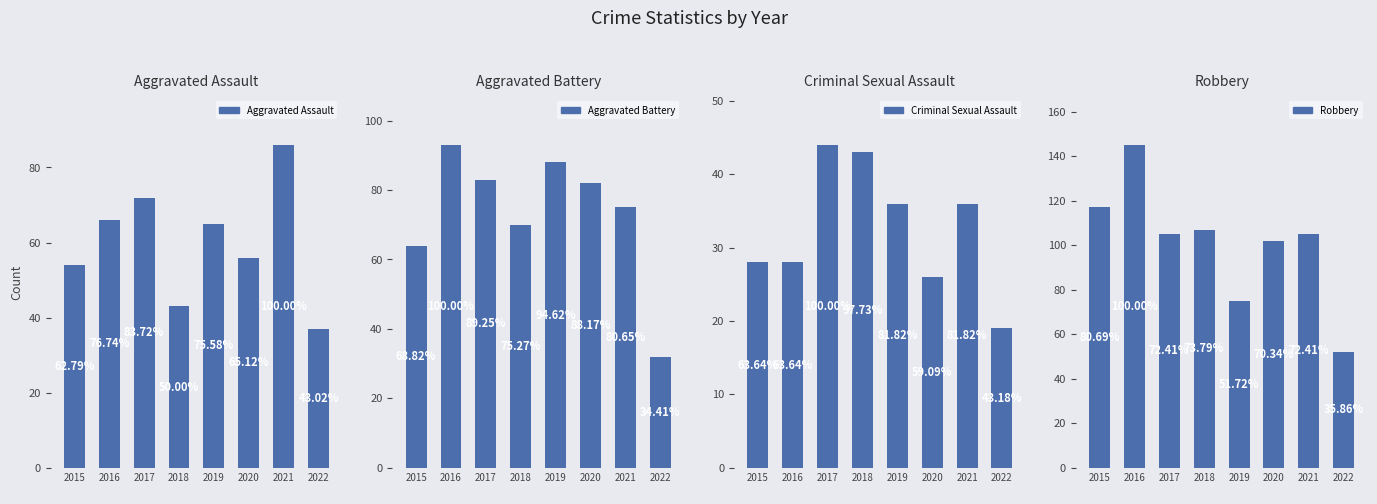

Where is Aggravated Assault nearest to the value 61?

2019
